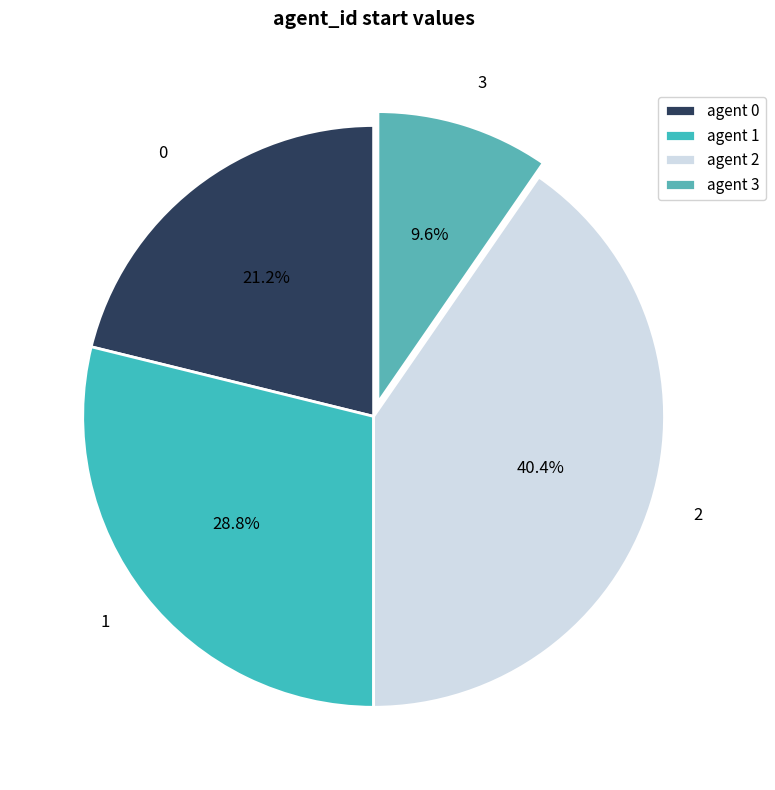

What is the total percentage of 1 and 2?

69.2%